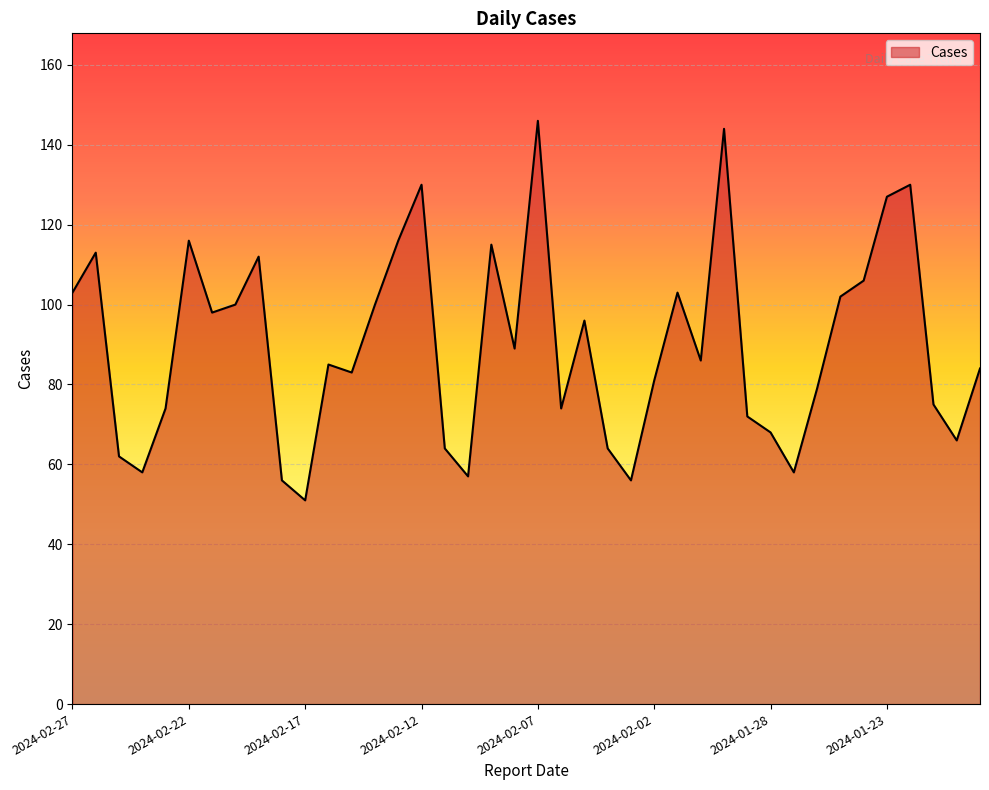

What is the greatest value displayed?

146